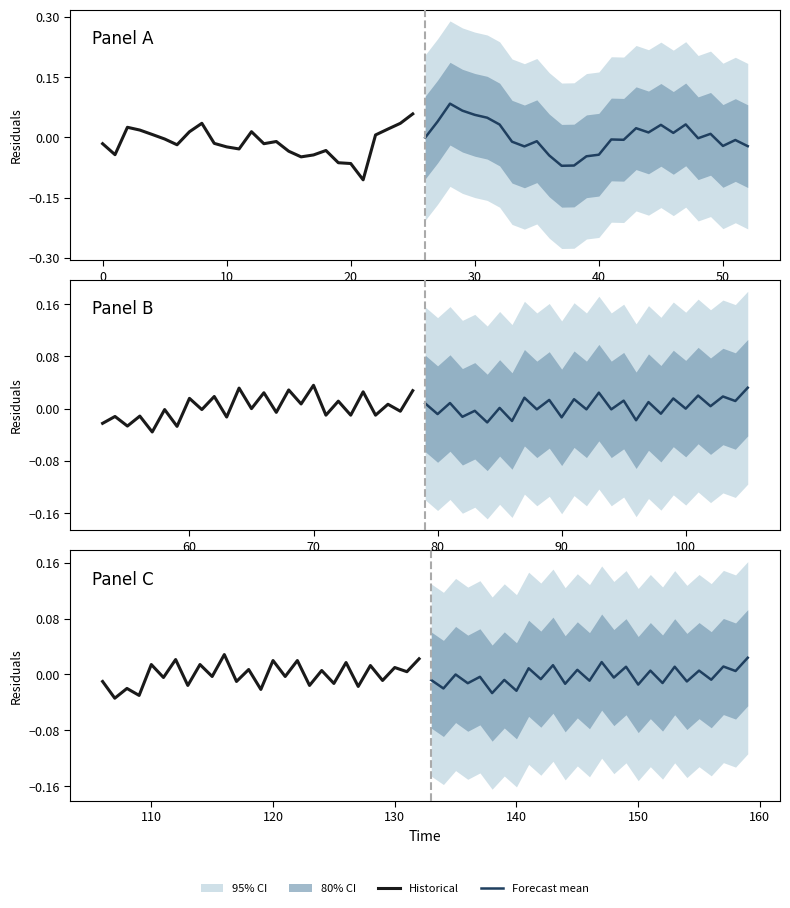

How many positive values does the Historical series have?

13